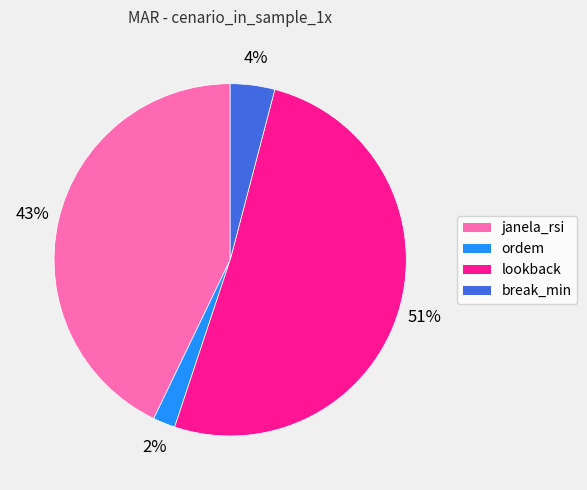

Does lookback account for over 50% of the chart?

Yes